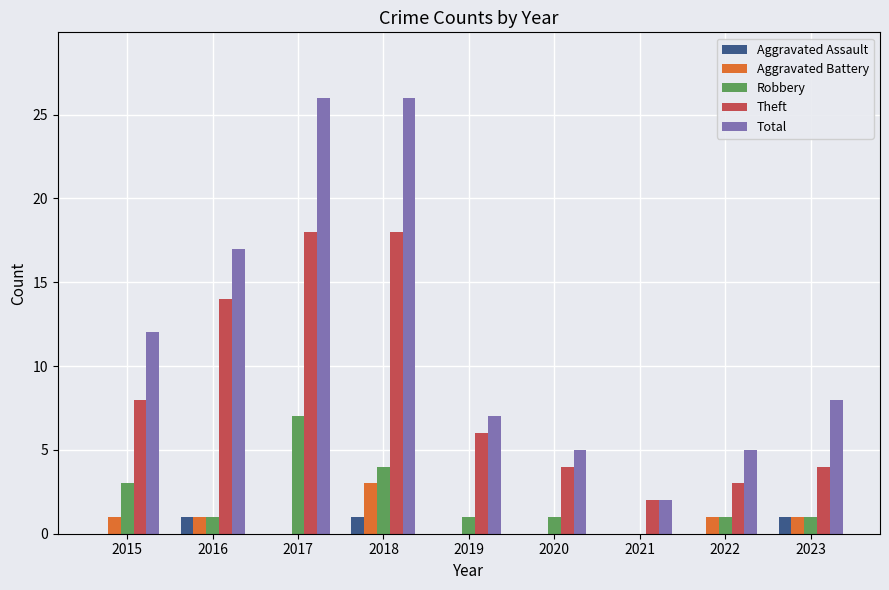

What is the sum of all Aggravated Battery values?

7